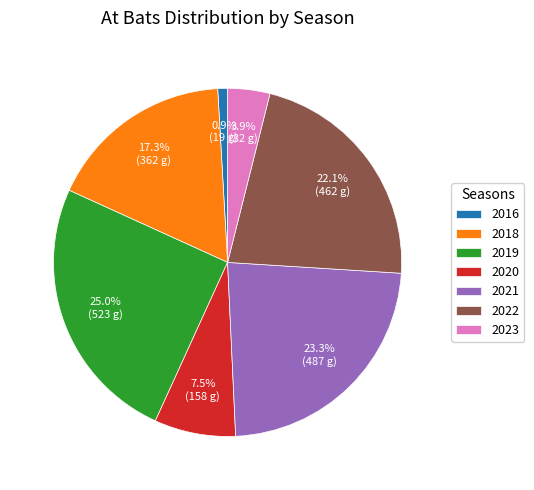

To the nearest percent, what percentage of the pie is 2016?

1%